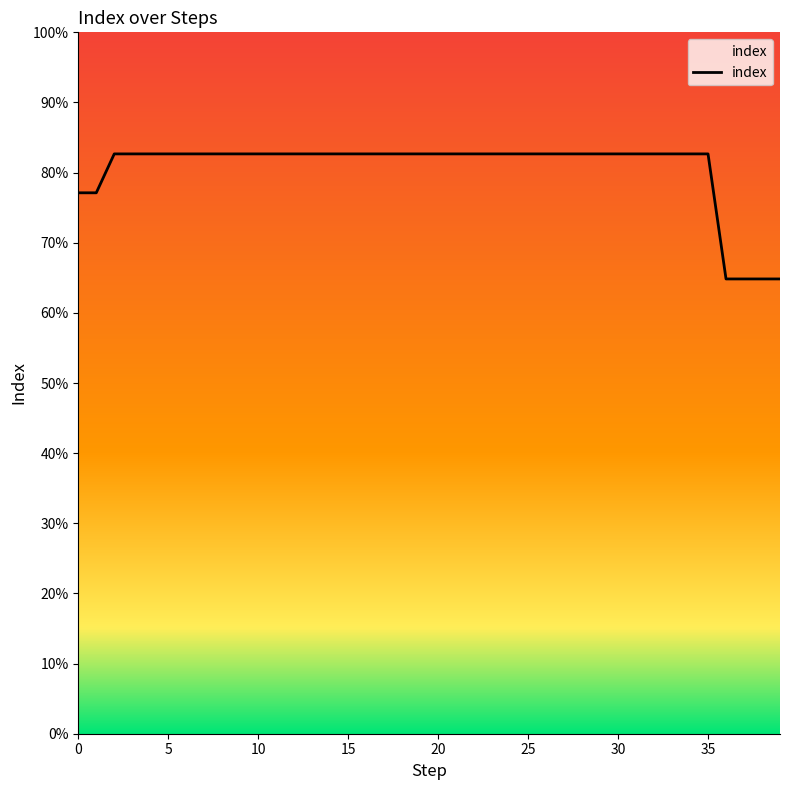

What is the difference between the maximum and minimum values?

17.8